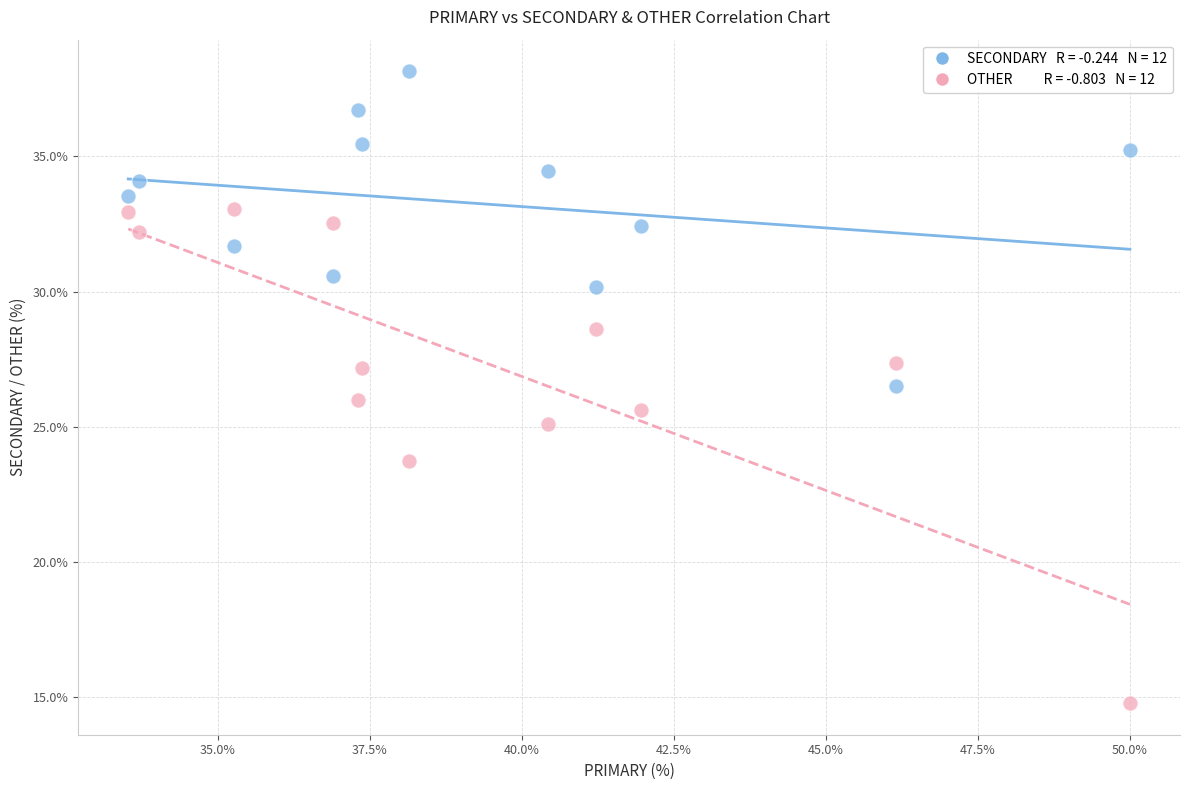

Across all data points, what is the range of X values (max minus min)?

16.5